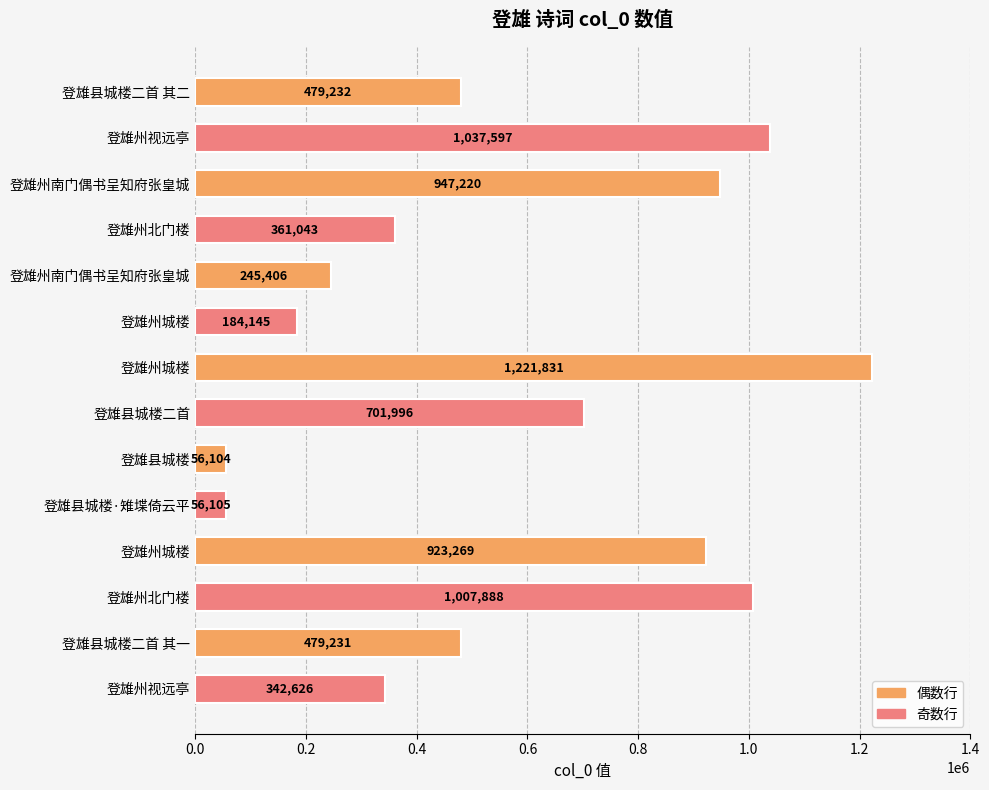

Rank the categories by value from lowest to highest.

登雄县城楼, 登雄县城楼·雉堞倚云平, 登雄州城楼, 登雄州南门偶书呈知府张皇城, 登雄州视远亭, 登雄州北门楼, 登雄县城楼二首 其一, 登雄县城楼二首 其二, 登雄县城楼二首, 登雄州城楼, 登雄州南门偶书呈知府张皇城, 登雄州北门楼, 登雄州视远亭, 登雄州城楼